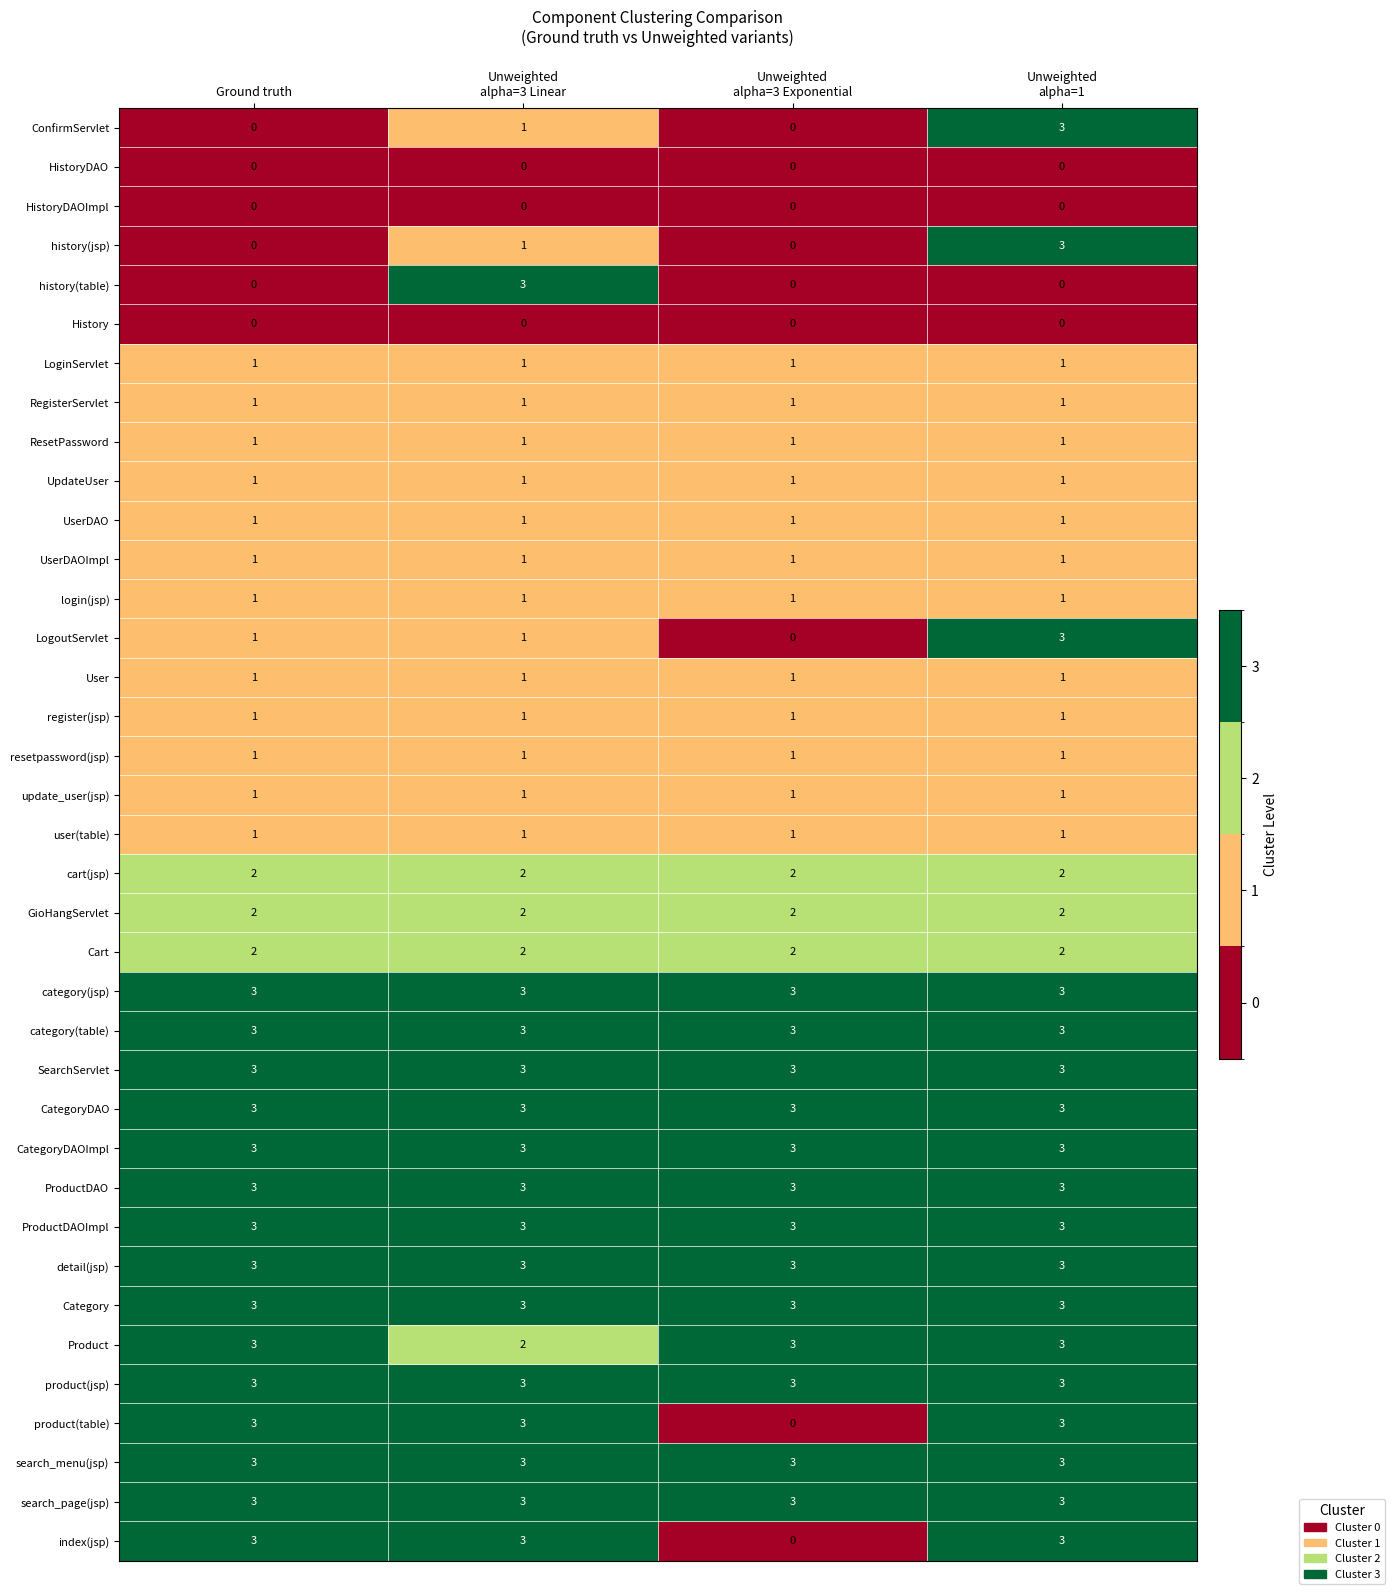

At how many categories does at least one series exceed 2?

4